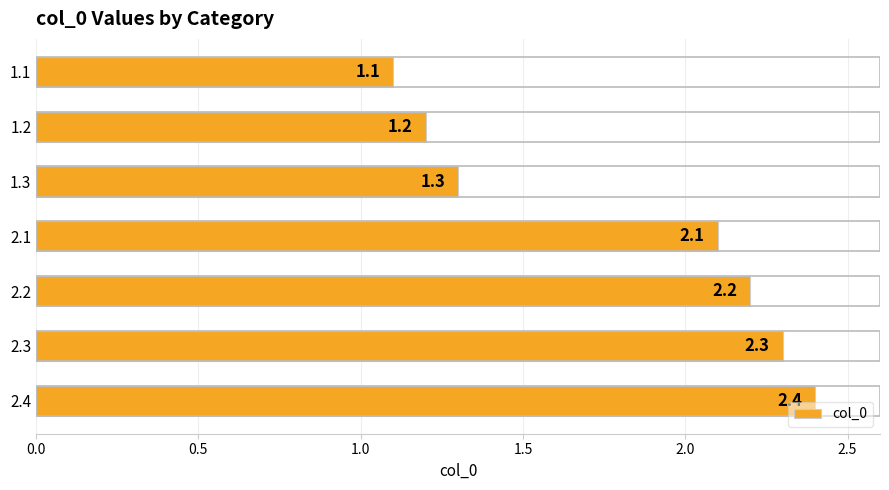

How many categories are shown in the chart?

7